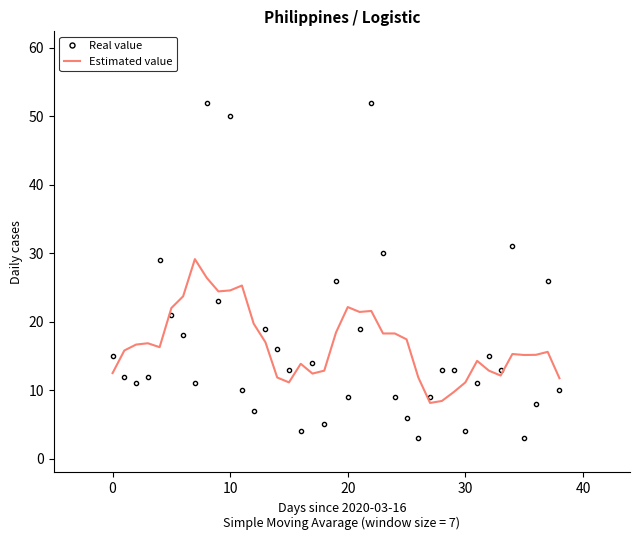

What is the difference between the maximum and minimum values in the Estimated value series?

21.0